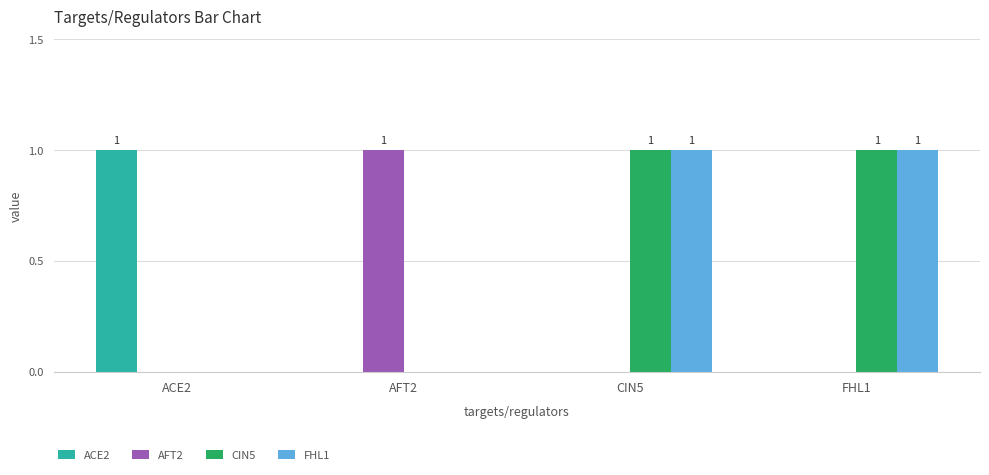

What are all the series names shown in the legend?

ACE2, AFT2, CIN5, FHL1